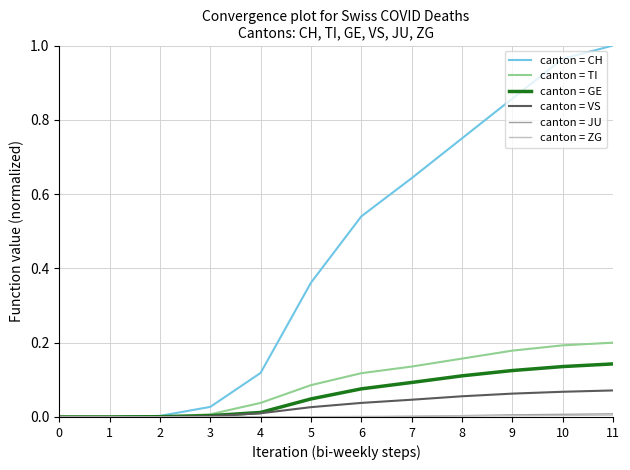

The canton = TI series shows 0.1 at 6. True or false?

True